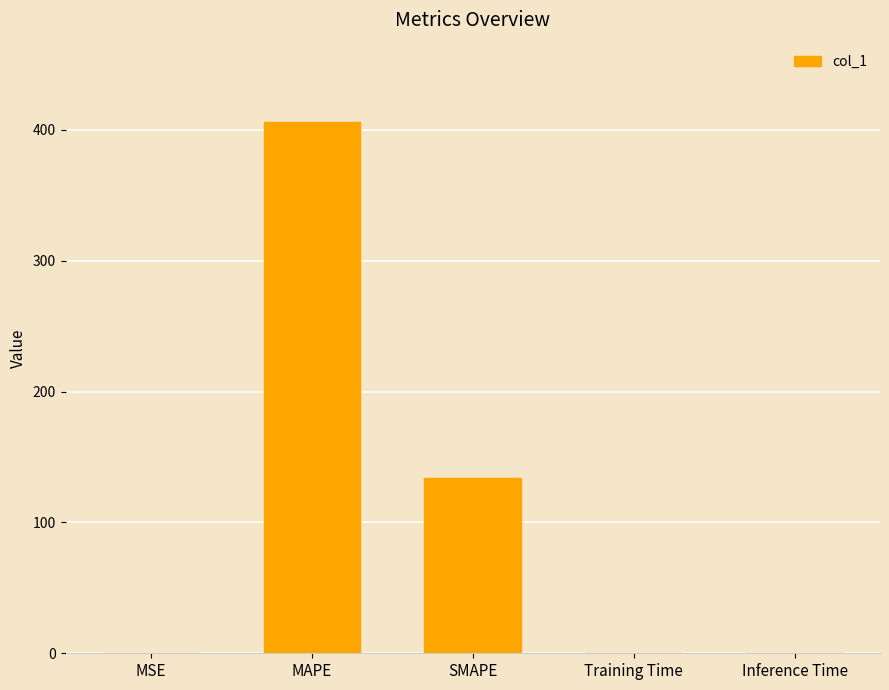

What is the average value?

108.0